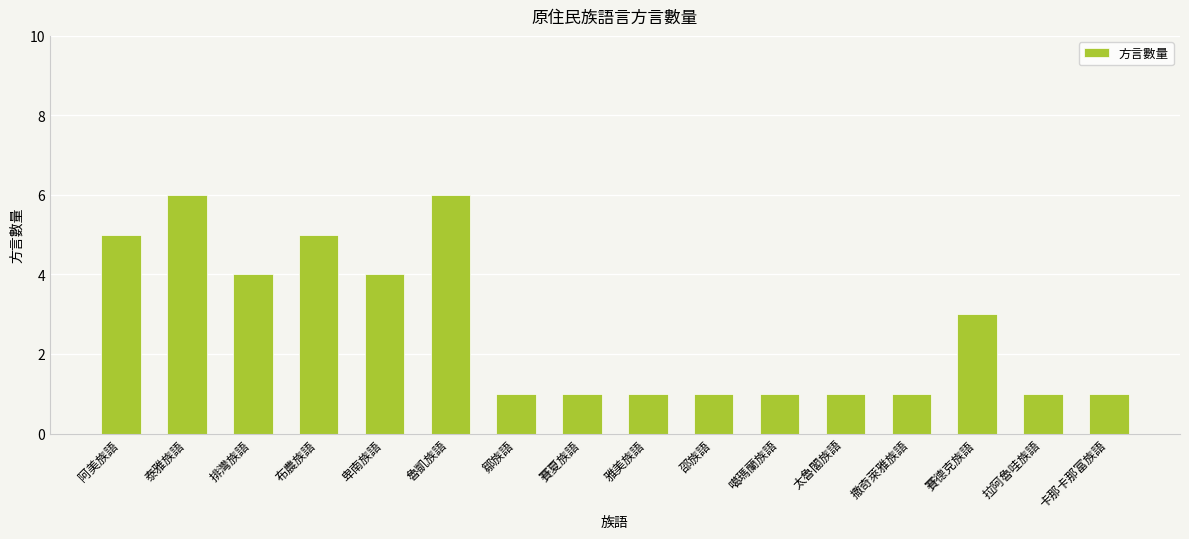

The chart shows a value of 4 at 卑南族語. True or false?

True